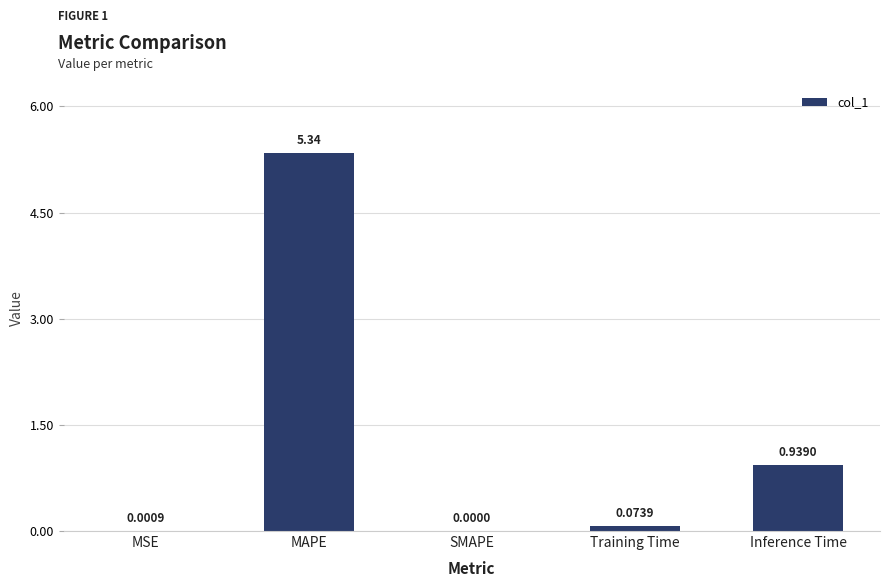

What is the average value?

1.3